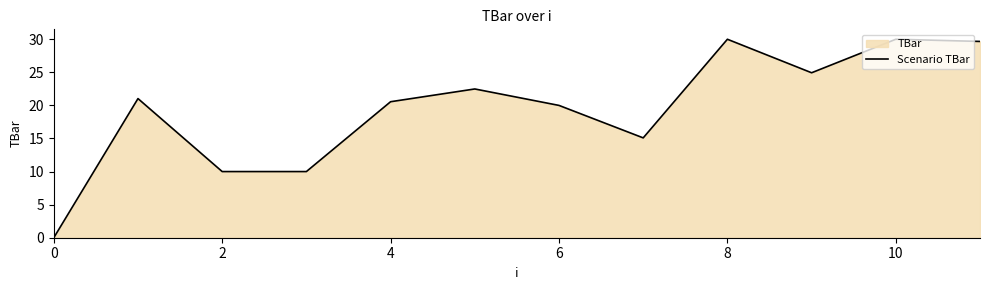

The chart shows a value of 30.0 at 10. True or false?

True